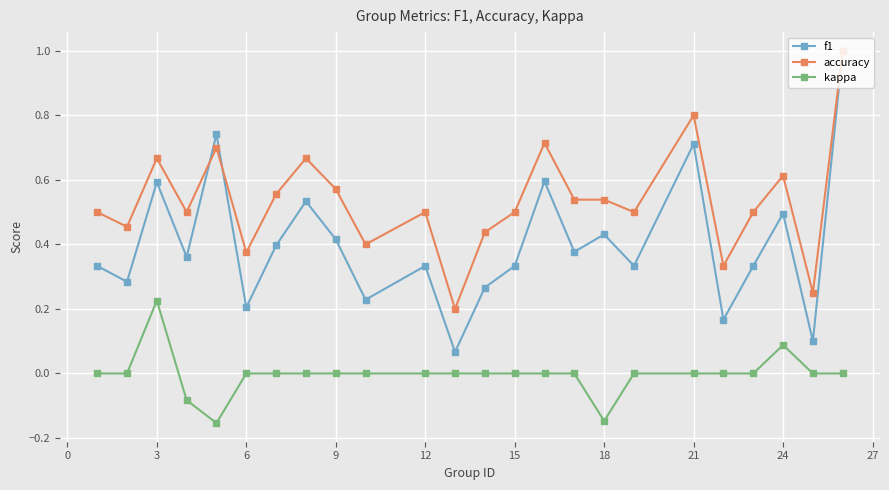

How many distinct data groups are displayed?

3